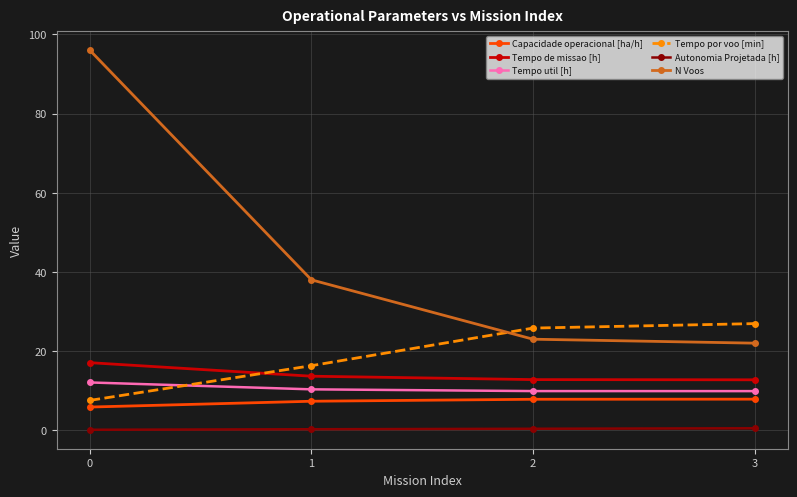

List the series in order of their peak value, lowest first.

Autonomia Projetada [h], Capacidade operacional [ha/h], Tempo util [h], Tempo de missao [h], Tempo por voo [min], N Voos